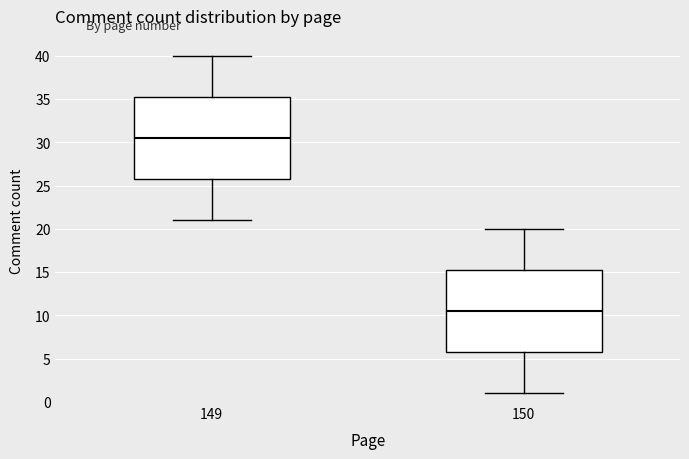

Reading left to right, transcribe this box plot: for each box, give where its median line is, the range the box spans, and where its two whiskers end, as read against the y-axis. The values are not printed on the chart, so give them approximately, as read against the axis.

149: median 30.5, box 26.0 to 35.5, whiskers 21.0 to 40.0
150: median 10.5, box 6.0 to 15.5, whiskers 1.0 to 20.0